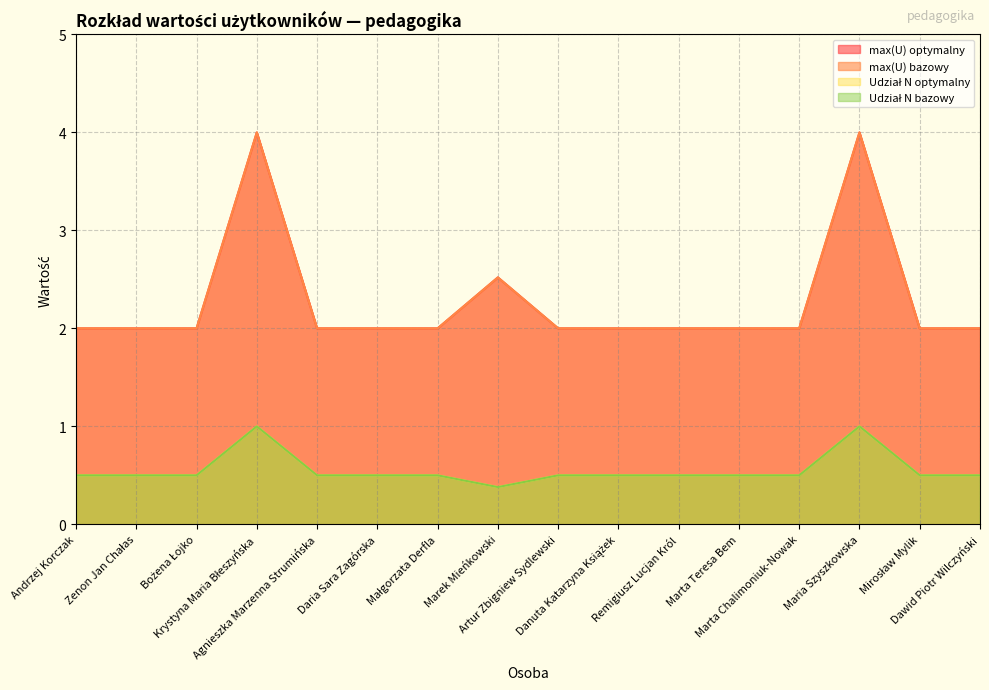

At which category does Udział N bazowy reach its first local valley?

Marek Mieńkowski